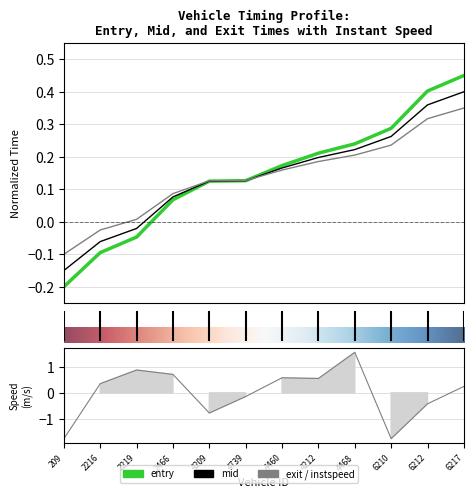

At which category is the sum across all series the highest?

4468